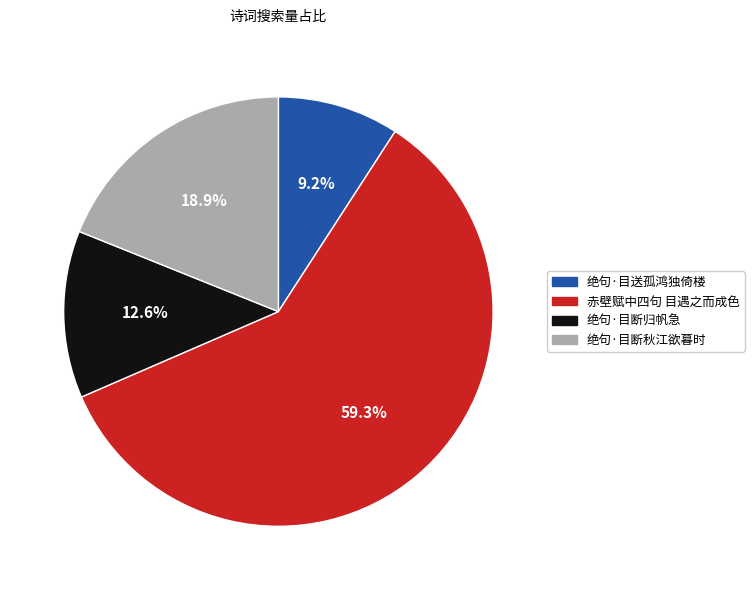

Is 赤壁赋中四句 目遇之而成色 the majority of the pie?

Yes